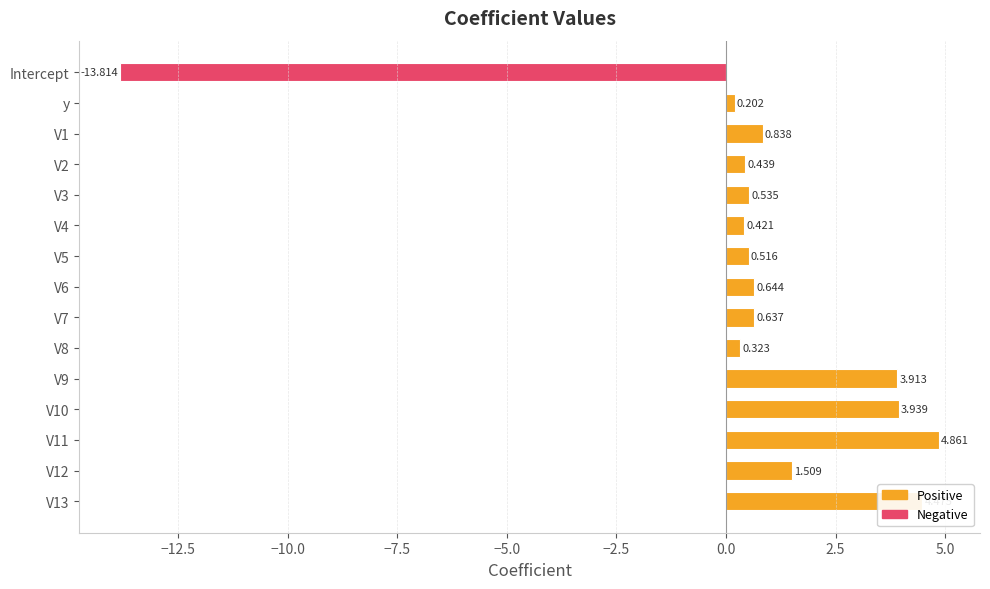

At which category does the chart reach its minimum across all series?

Intercept